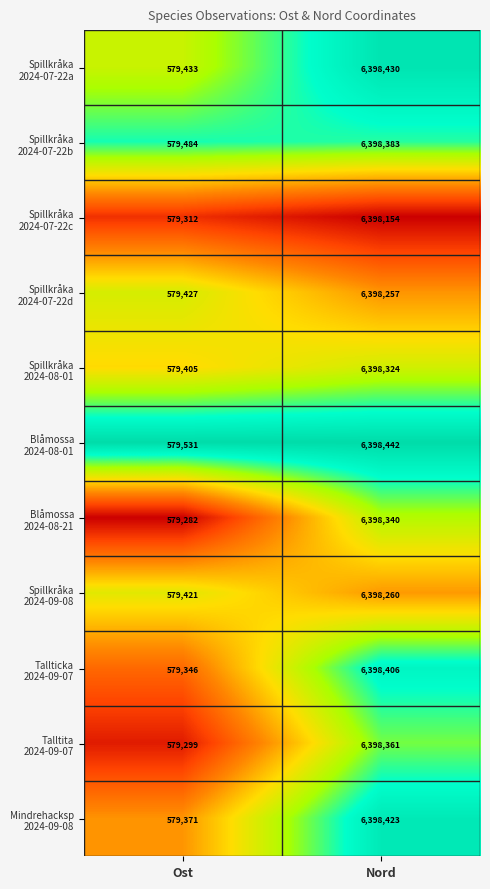

What is the total value across all series at Ost?

6373311